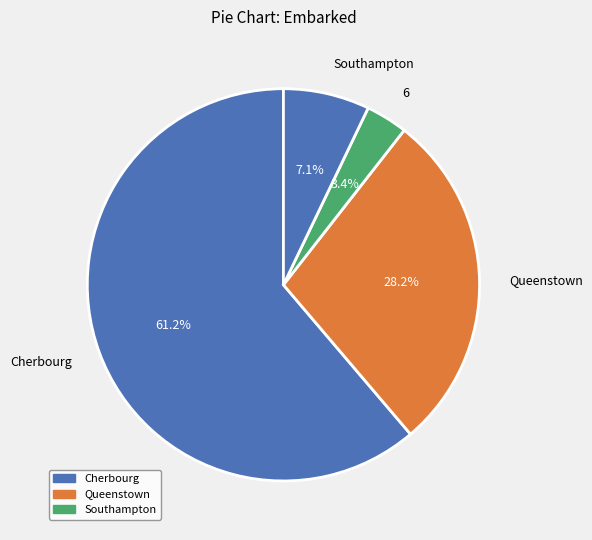

What is the smallest slice in the pie chart?

6